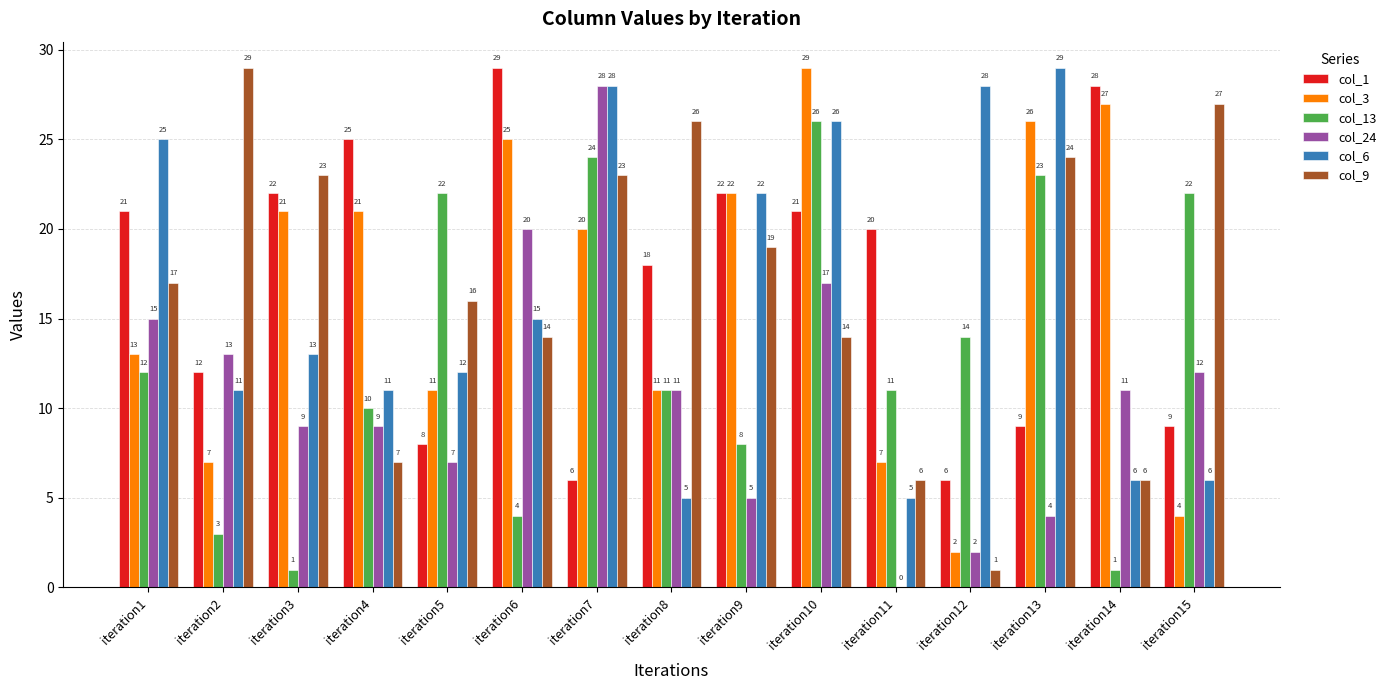

What are all the series names shown in the legend?

col_1, col_3, col_13, col_24, col_6, col_9